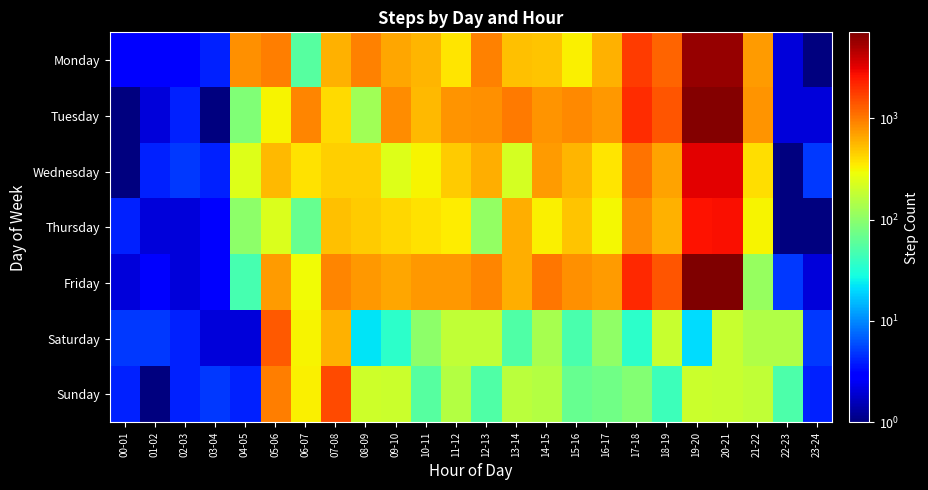

Reading left to right, transcribe all the data shown in this chart.

Monday: 00-01=3	01-02=3	02-03=3	03-04=4	04-05=809	05-06=961	06-07=56	07-08=596	08-09=914	09-10=654	10-11=574	11-12=370	12-13=943	13-14=509	14-15=505	15-16=326	16-17=595	17-18=1805	18-19=1239	19-20=5893	20-21=5850	21-22=739	22-23=2	23-24=1
Tuesday: 00-01=1	01-02=2	02-03=4	03-04=1	04-05=88	05-06=320	06-07=895	07-08=404	08-09=125	09-10=836	10-11=543	11-12=773	12-13=798	13-14=1001	14-15=780	15-16=854	16-17=747	17-18=2039	18-19=1420	19-20=6690	20-21=6716	21-22=768	22-23=2	23-24=2
Wednesday: 00-01=1	01-02=4	02-03=5	03-04=4	04-05=239	05-06=543	06-07=376	07-08=443	08-09=449	09-10=240	10-11=317	11-12=464	12-13=604	13-14=218	14-15=733	15-16=563	16-17=361	17-18=1054	18-19=679	19-20=3194	20-21=3256	21-22=390	22-23=1	23-24=5
Thursday: 00-01=4	01-02=2	02-03=2	03-04=3	04-05=101	05-06=233	06-07=68	07-08=520	08-09=468	09-10=421	10-11=377	11-12=335	12-13=108	13-14=614	14-15=334	15-16=501	16-17=312	17-18=843	18-19=583	19-20=2637	20-21=2690	21-22=319	22-23=1	23-24=1
Friday: 00-01=2	01-02=3	02-03=2	03-04=3	04-05=47	05-06=732	06-07=297	07-08=899	08-09=752	09-10=655	10-11=742	11-12=743	12-13=910	13-14=620	14-15=1016	15-16=816	16-17=725	17-18=2115	18-19=1421	19-20=6978	20-21=7026	21-22=111	22-23=5	23-24=2
Saturday: 00-01=5	01-02=5	02-03=4	03-04=2	04-05=2	05-06=1370	06-07=322	07-08=584	08-09=22	09-10=36	10-11=103	11-12=178	12-13=175	13-14=53	14-15=132	15-16=49	16-17=104	17-18=36	18-19=191	19-20=21	20-21=192	21-22=147	22-23=146	23-24=5
Sunday: 00-01=4	01-02=1	02-03=4	03-04=5	04-05=4	05-06=957	06-07=334	07-08=1567	08-09=200	09-10=193	10-11=57	11-12=151	12-13=52	13-14=166	14-15=156	15-16=68	16-17=75	17-18=90	18-19=43	19-20=194	20-21=187	21-22=178	22-23=50	23-24=4